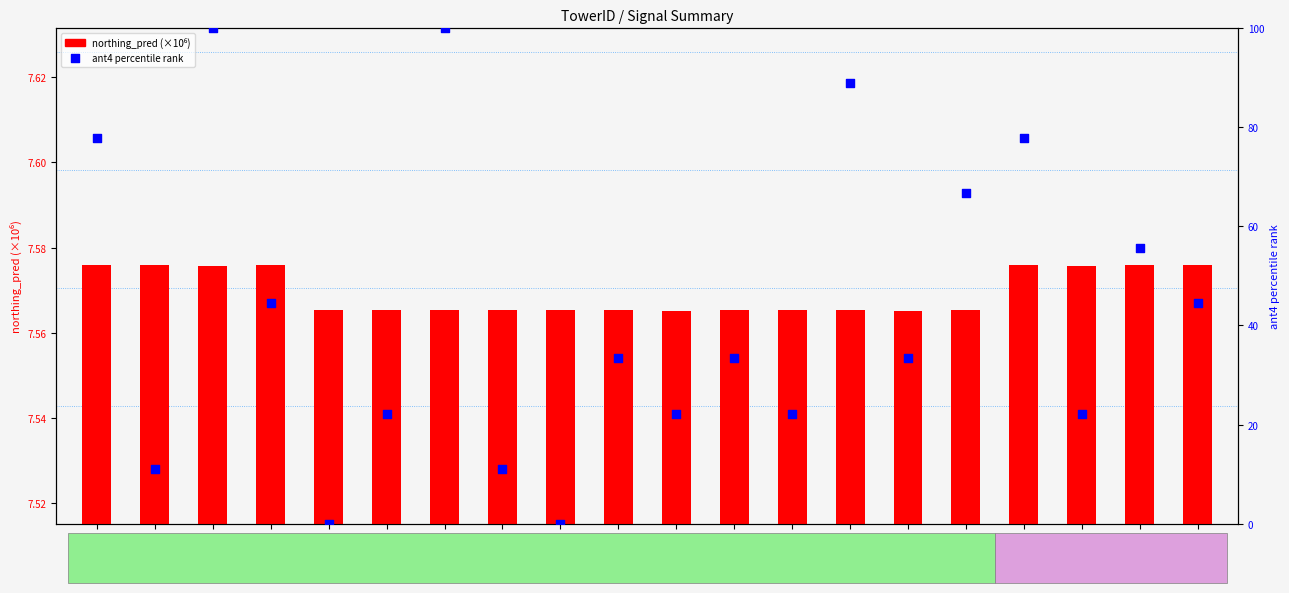

Which series reaches the maximum Y coordinate?

ant4 percentile rank